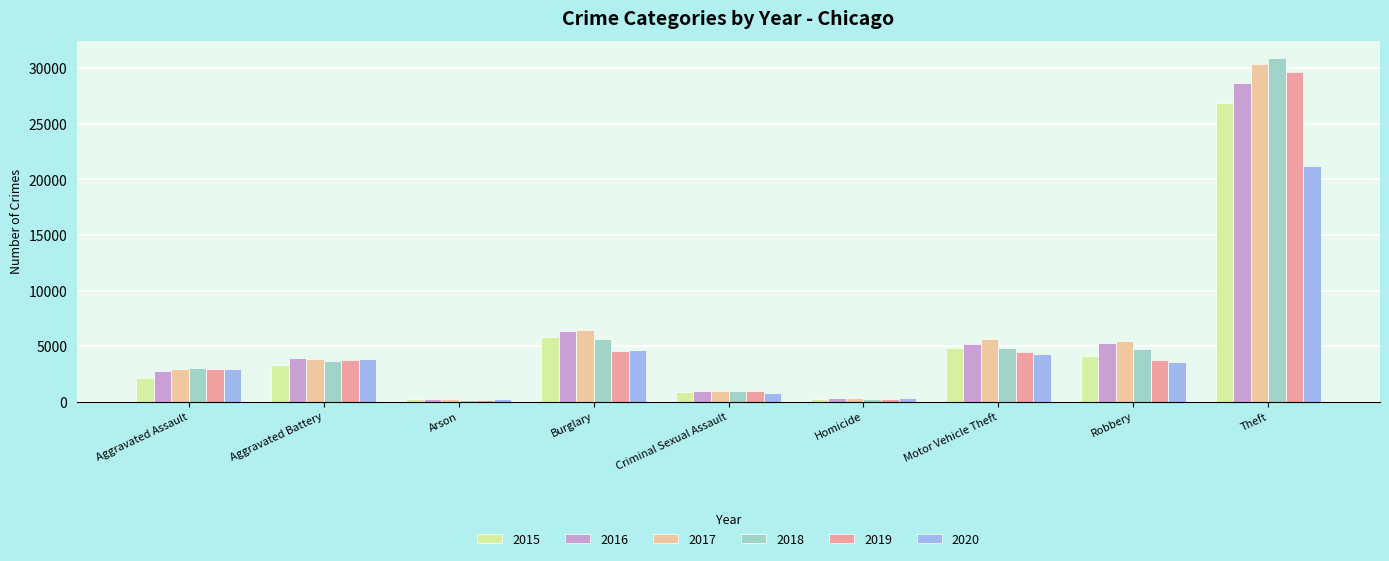

Read the 2015 value at Robbery.

4139